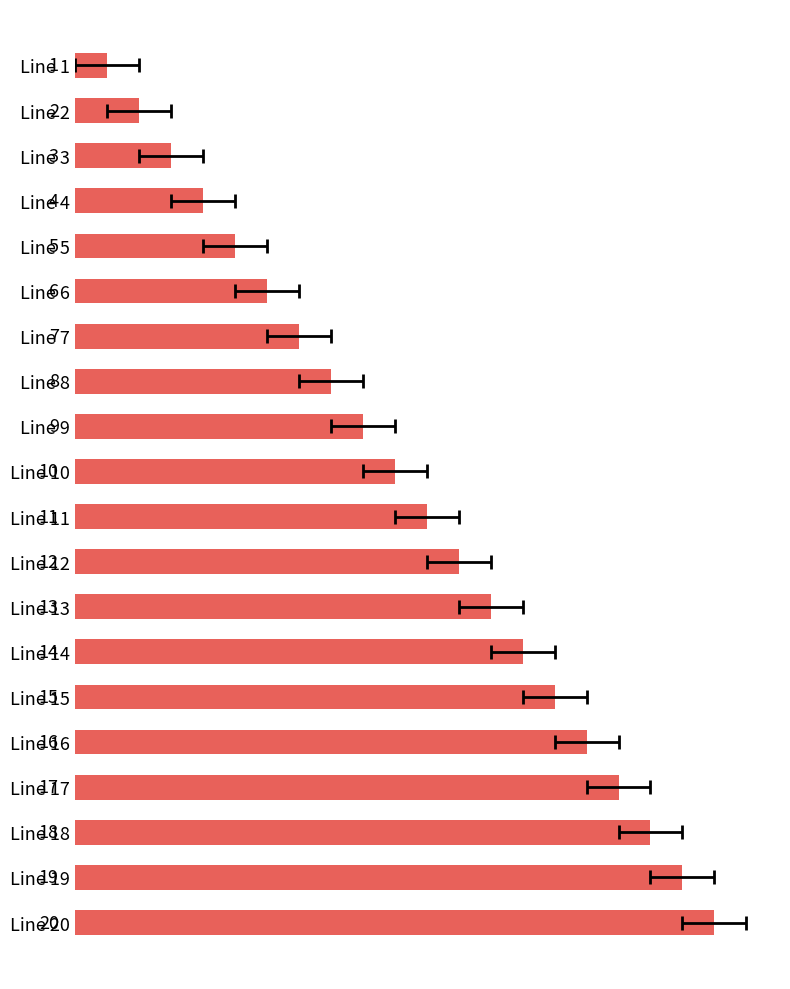

Count the number of data series in this chart.

1